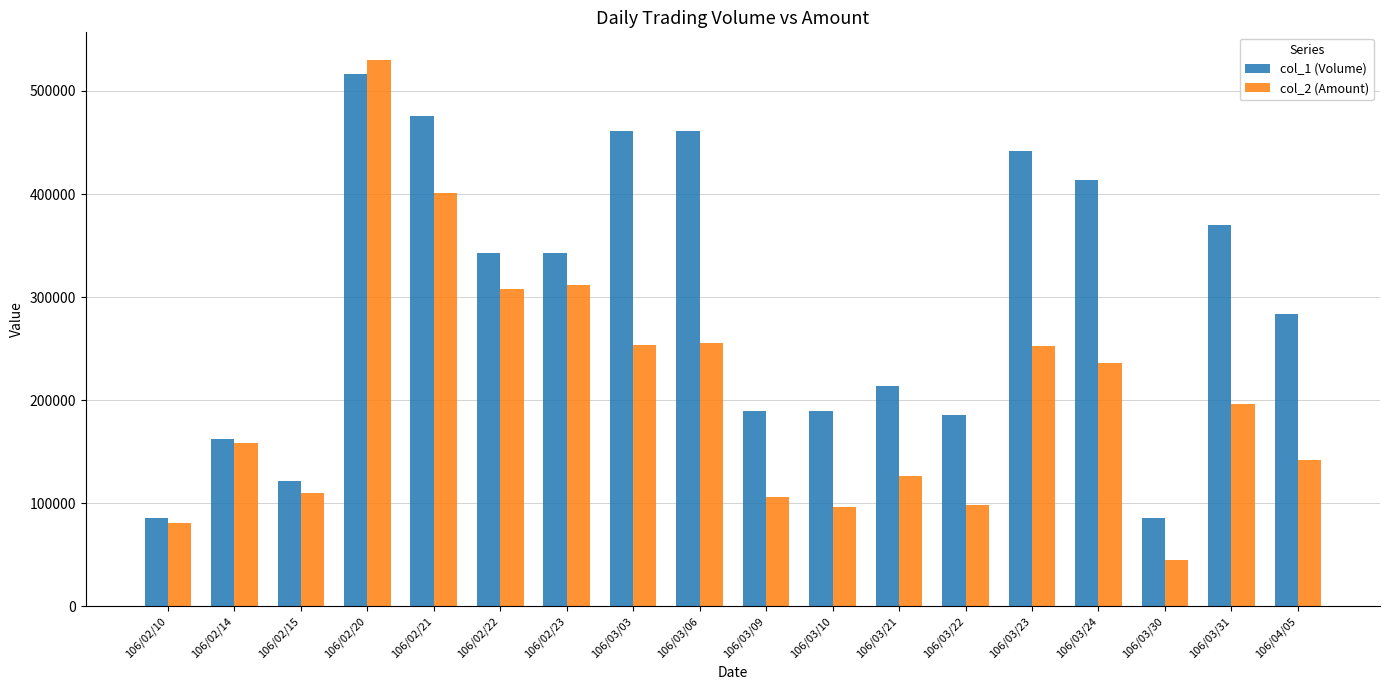

Is the value of col_1 (Volume) at 106/02/20 greater than the value of col_2 (Amount) at 106/03/22?

Yes